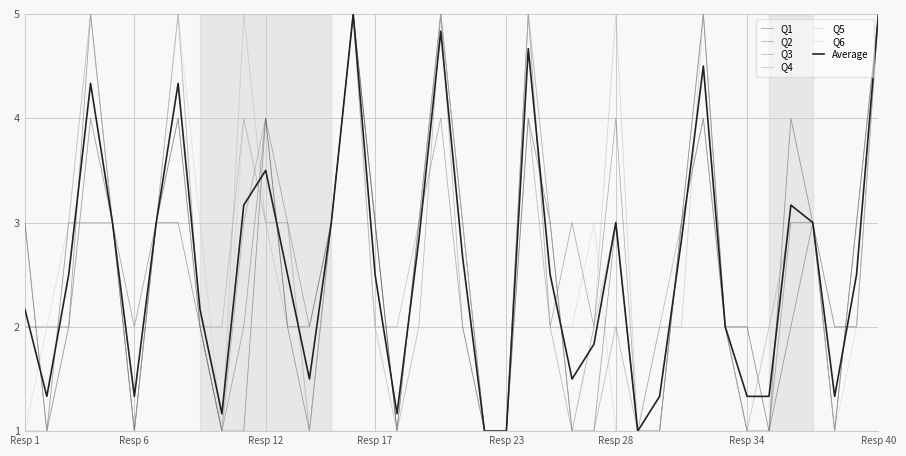

Does the chart display data point markers on the line(s)?

No